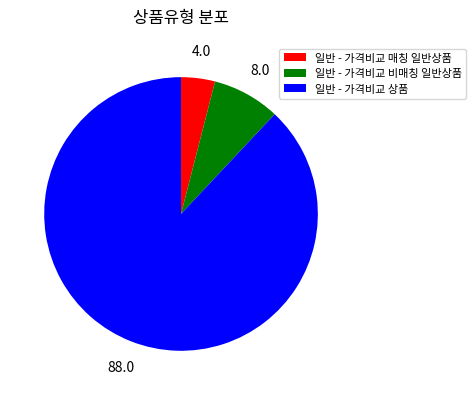

Which has a higher value, 일반 - 가격비교 상품 or 일반 - 가격비교 매칭 일반상품?

일반 - 가격비교 상품